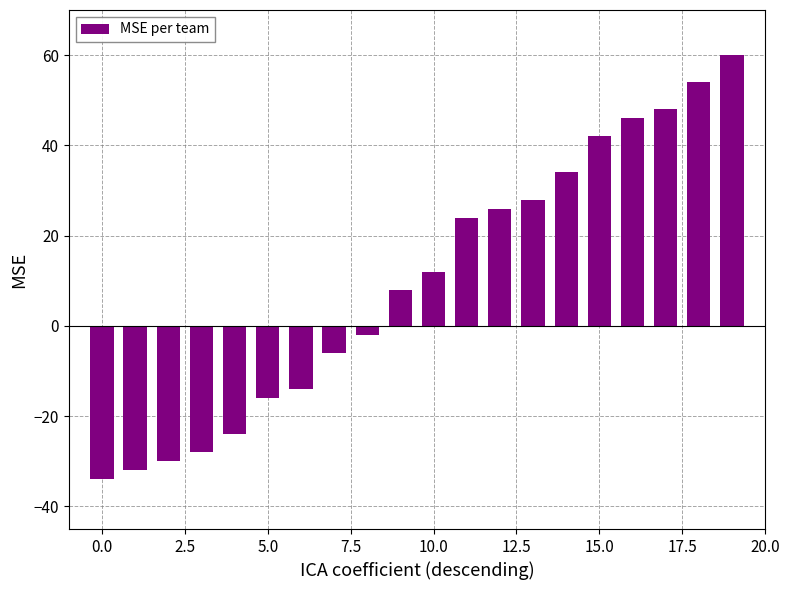

What is the maximum value shown in the chart?

60